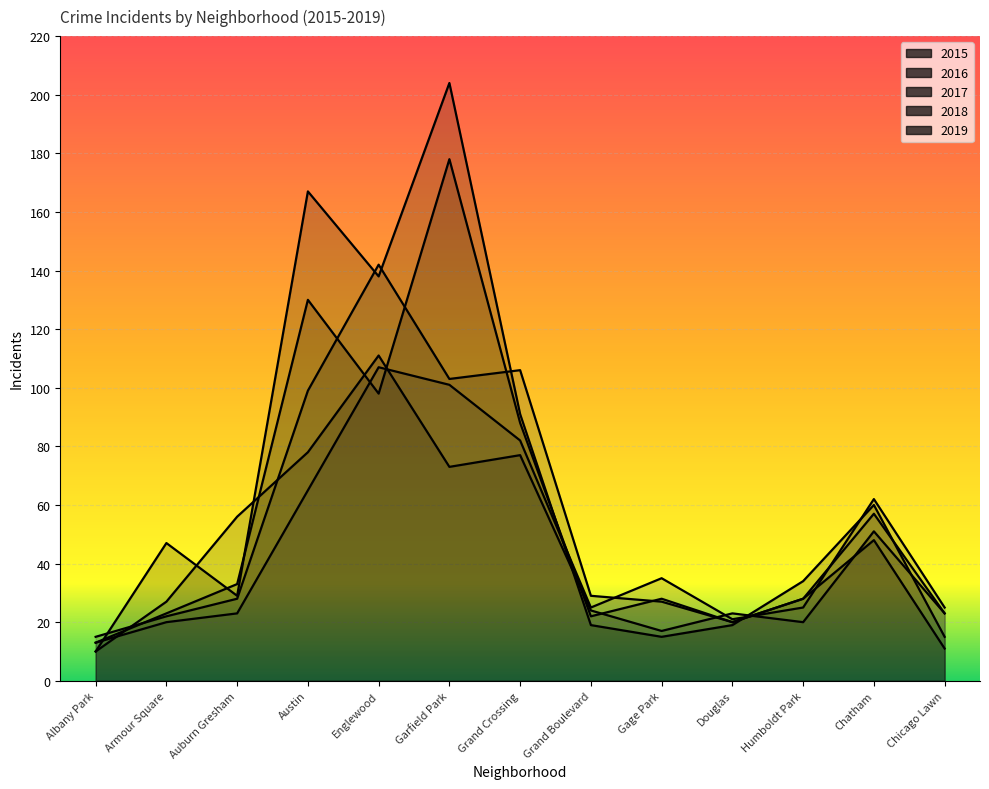

Which series has the largest range (max minus min)?

2019